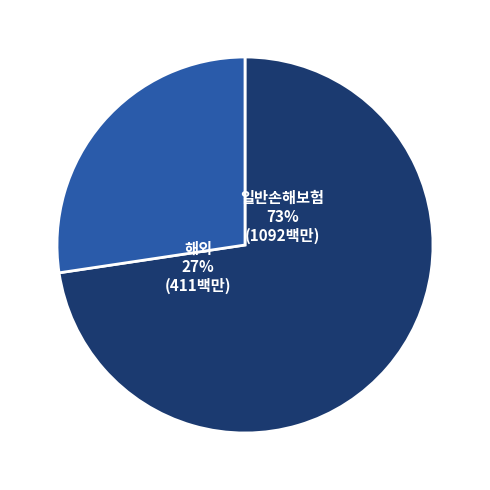

True or false: A004 (일반) accounts for 13% of the total.

False